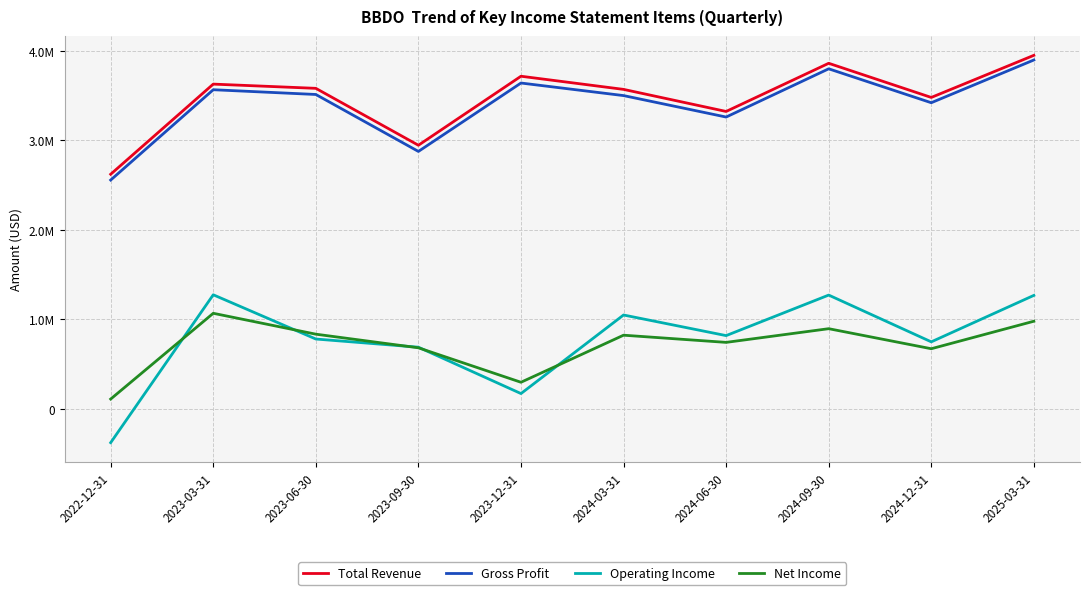

Where is the first local minimum for Gross Profit?

2023-09-30